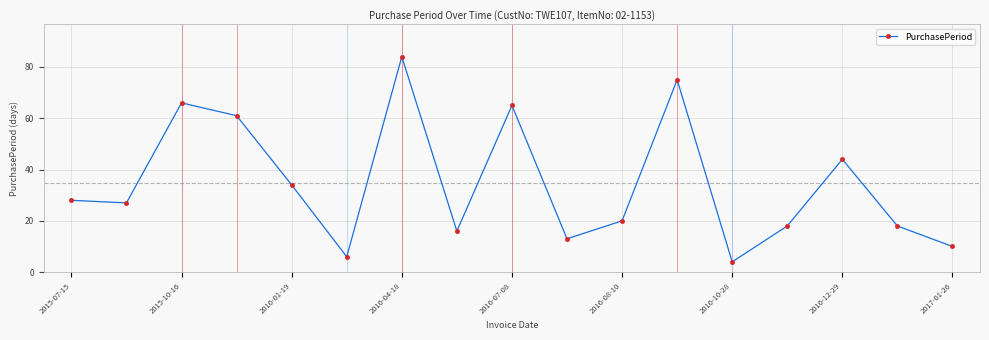

Count the number of categories in the chart.

17